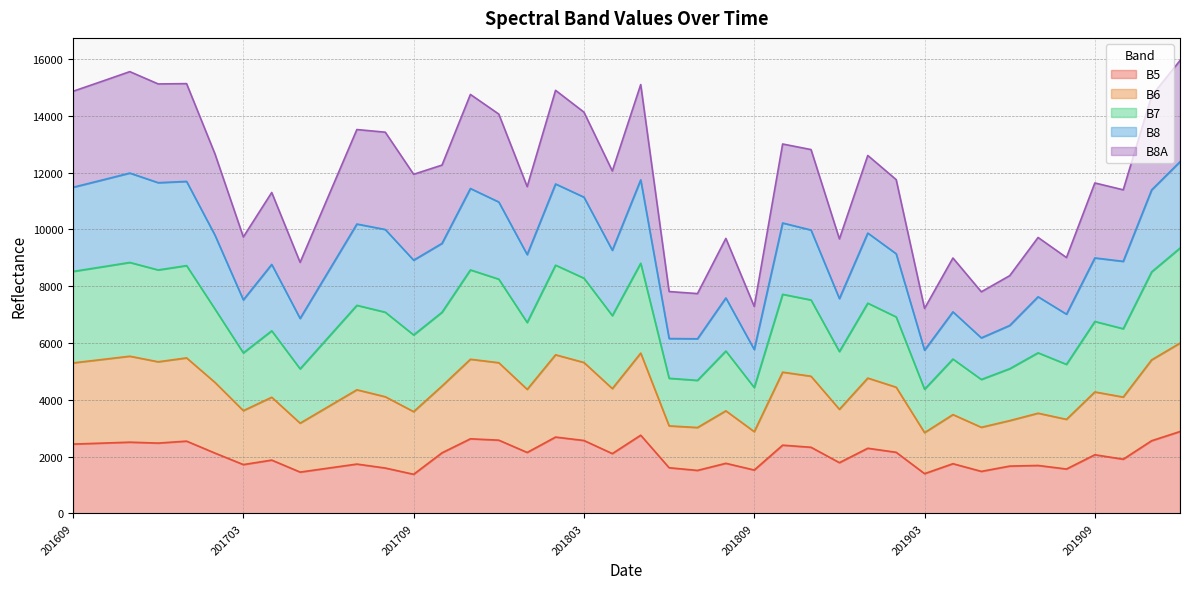

The value of B7 at 201908 is 6168. True or false?

False